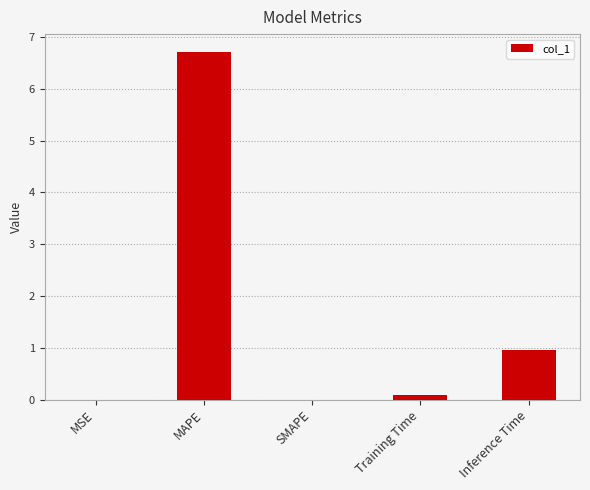

What is the sum of all values?

7.8